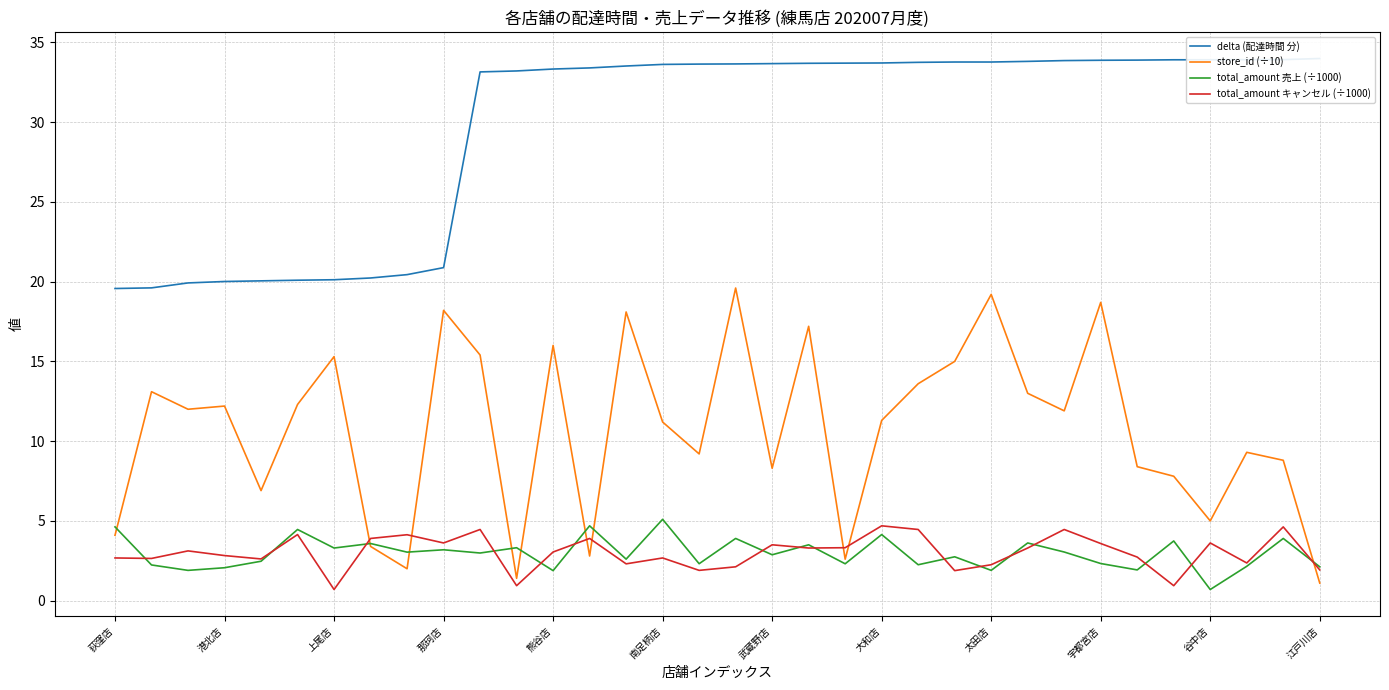

True or false: total_amount 売上 (÷1000) and store_id (÷10) cross at least once.

True